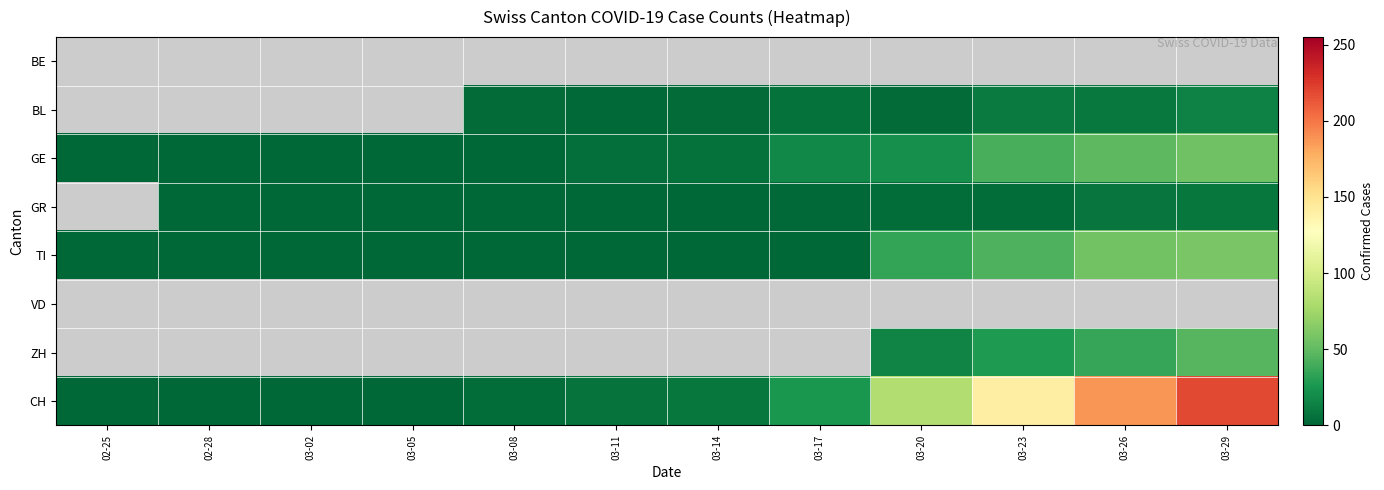

Between 03-23 and 03-26, which is larger?

03-26